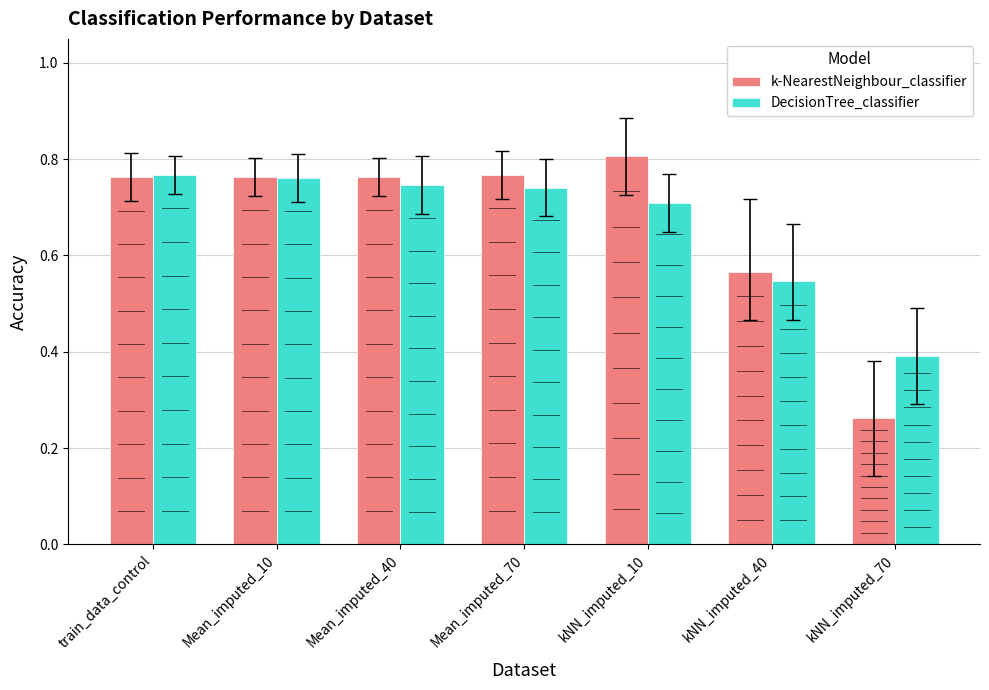

The value of k-NearestNeighbour_classifier at Mean_imputed_10 is 0.8. True or false?

True